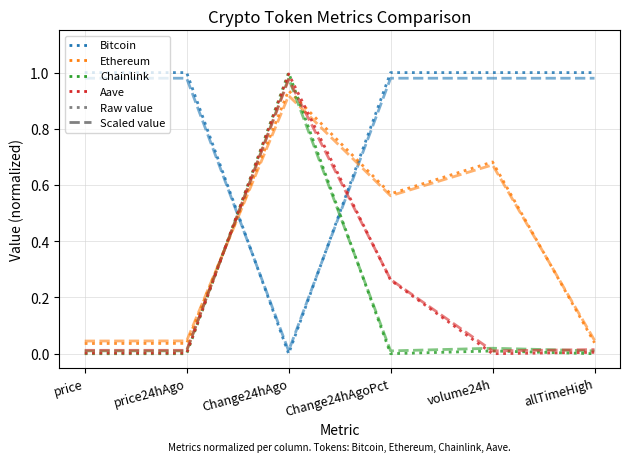

What is the difference between the second highest and minimum values in the Bitcoin (norm) series?

1.0